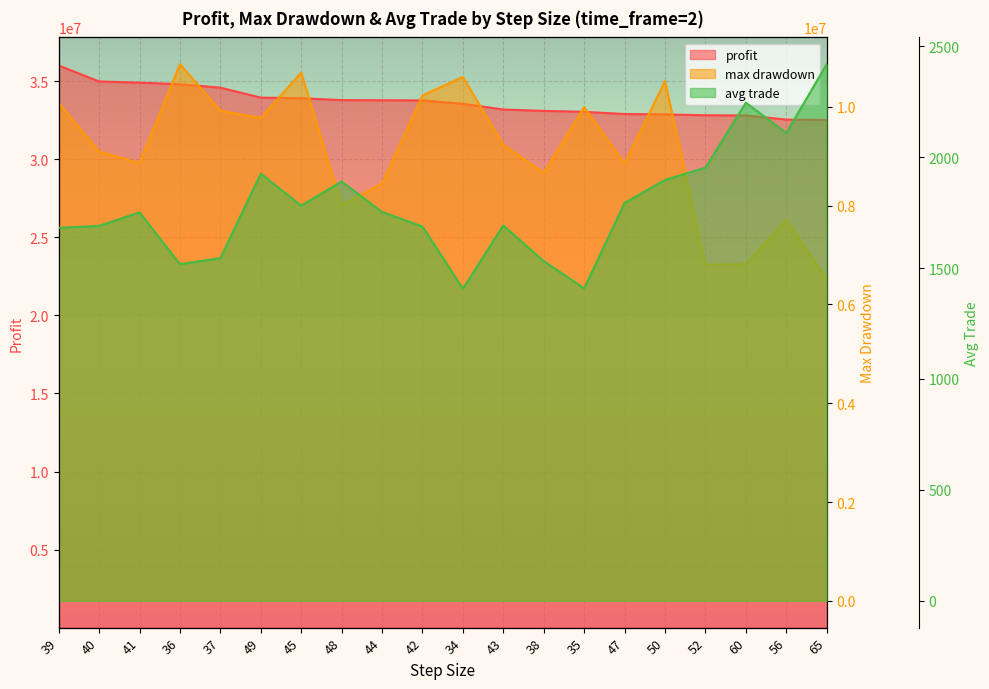

The max drawdown series shows 13113454.6 at 44. True or false?

False